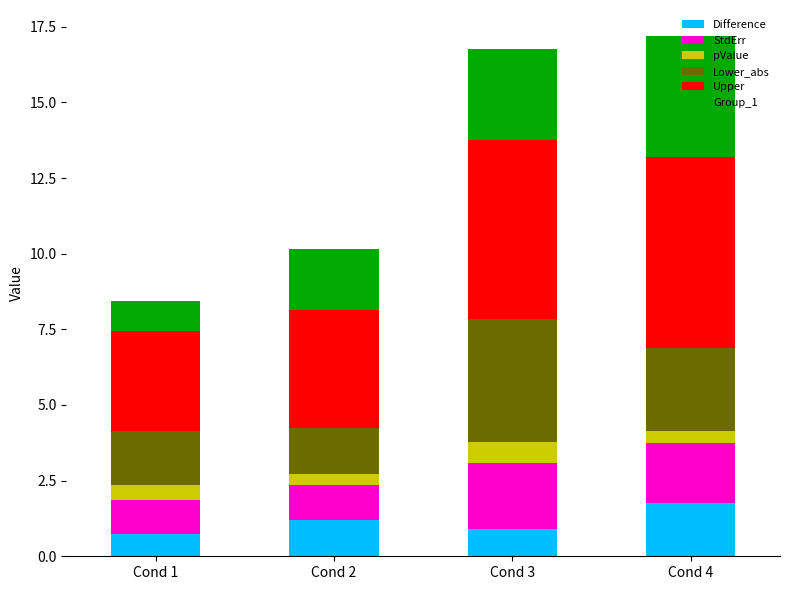

True or false: Difference has a value of 0.8 at Cond 1.

True